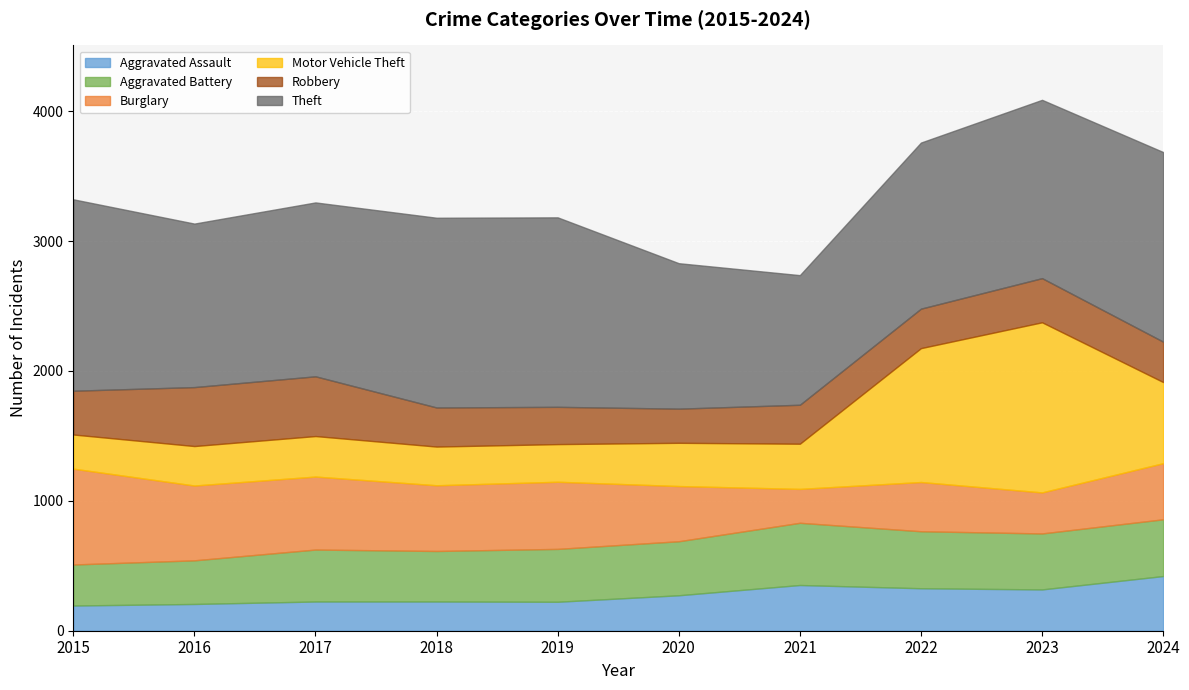

At which category is the sum across all series the highest?

2023